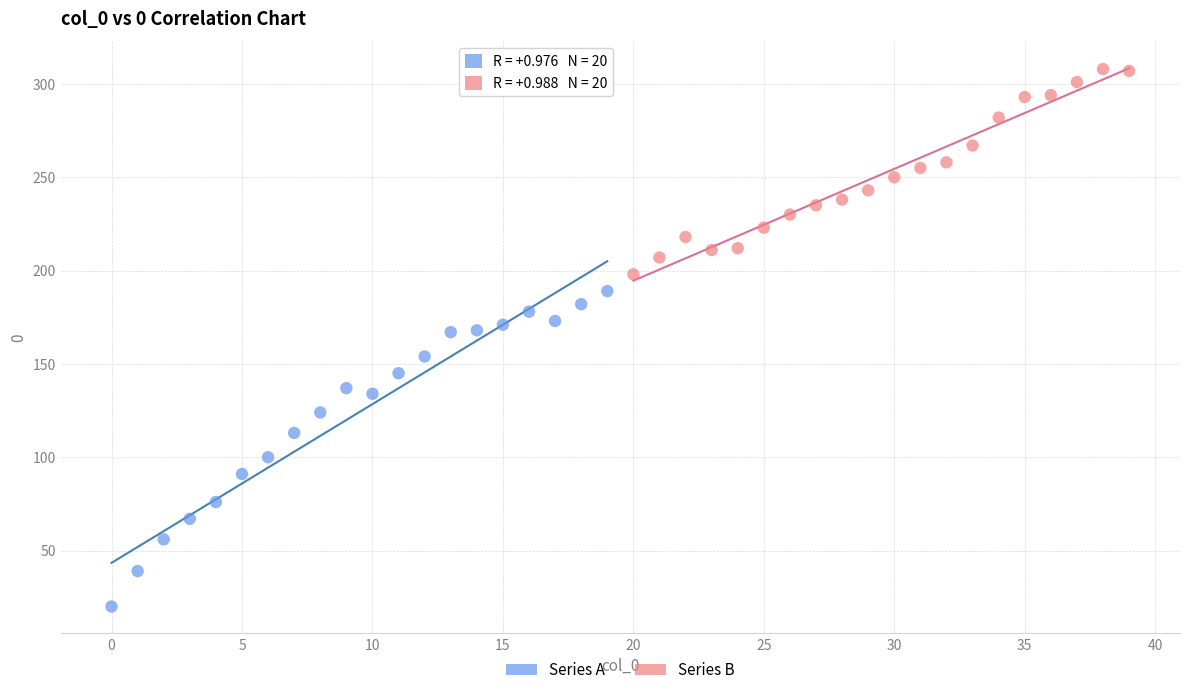

Which series reaches the maximum Y coordinate?

Series B